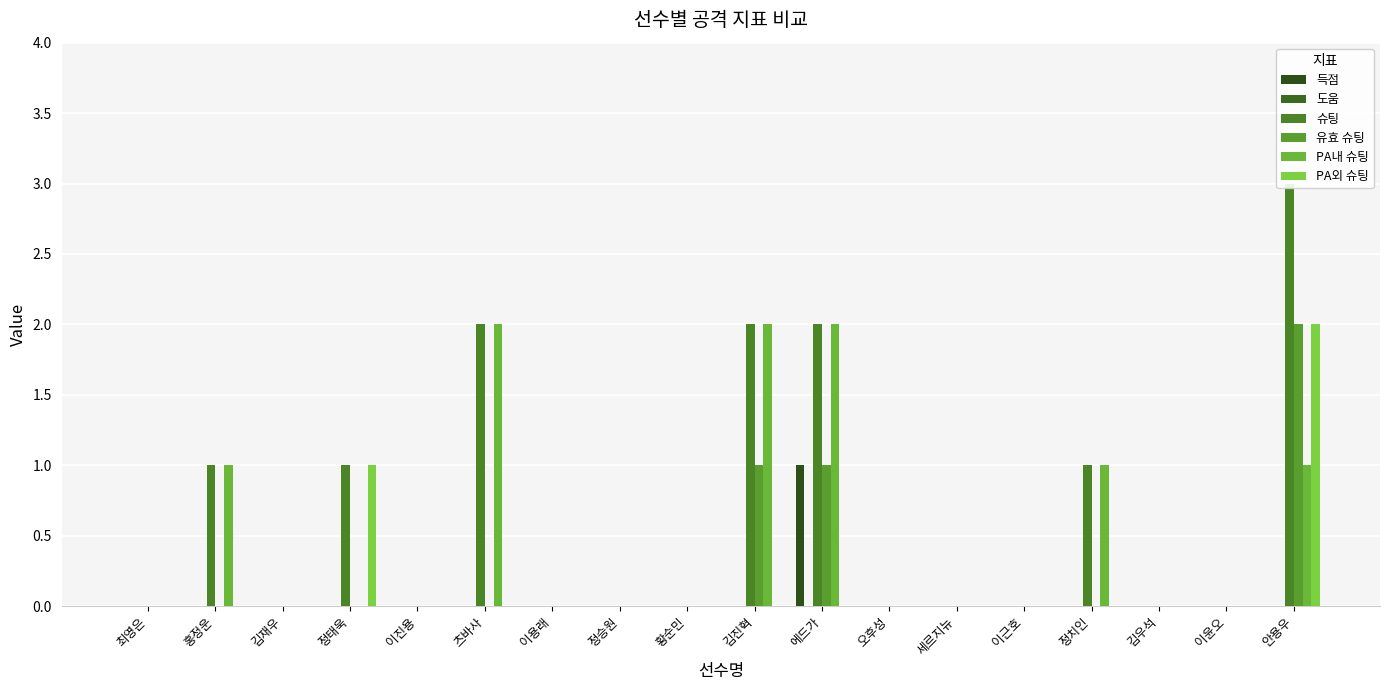

Rank the series by their maximum value, from lowest to highest.

도움, 득점, 유효 슈팅, PA내 슈팅, PA외 슈팅, 슈팅